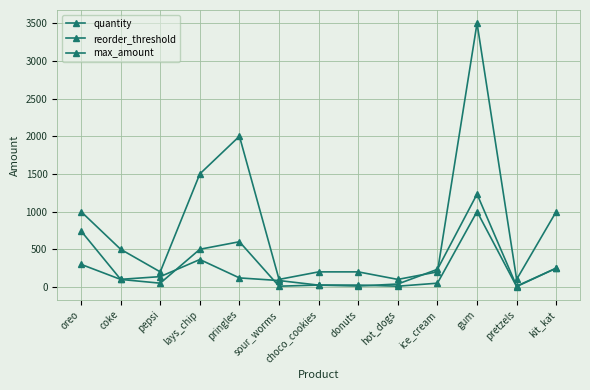

How many data points does each series have?

13